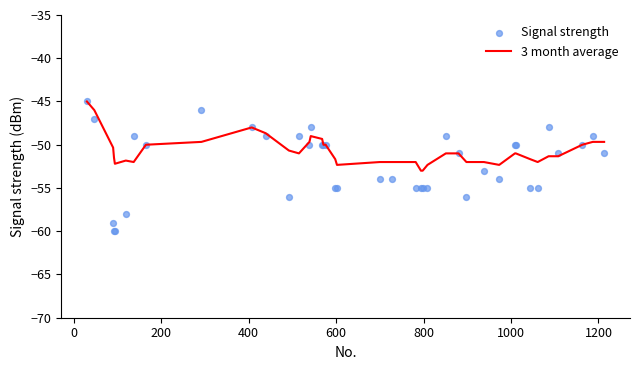

Which series contains the lowest Y value?

Signal strength